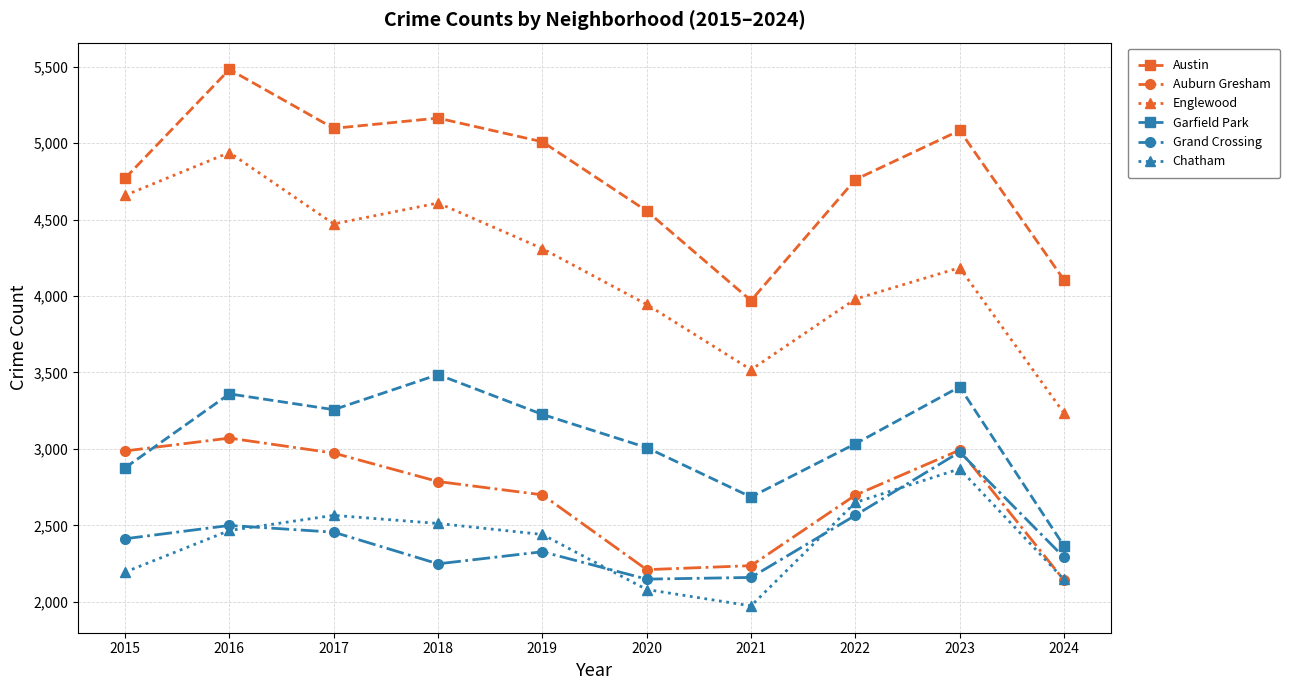

At which category does Austin reach its first local peak?

2016